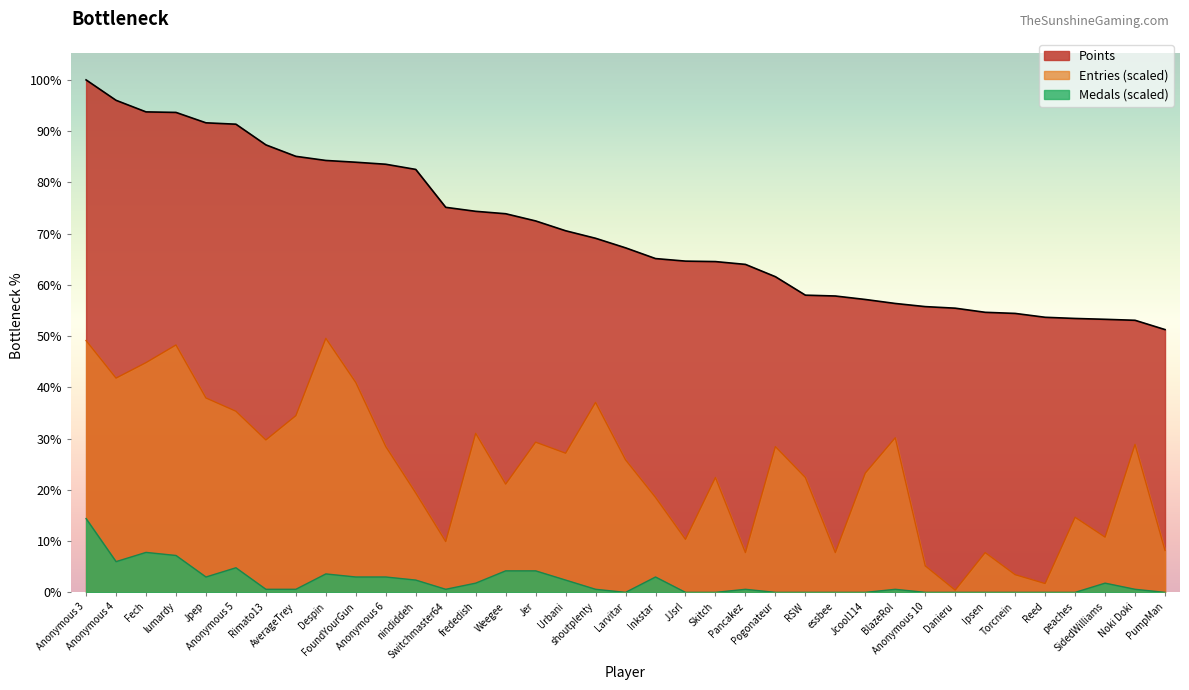

List the labels in order of Points value, largest first.

Anonymous 3, Anonymous 4, Fech, lumardy, Jpep, Anonymous 5, Rimato13, AverageTrey, Despin, FoundYourGun, Anonymous 6, nindiddeh, Switchmaster64, frededish, Weegee, Jer, Urbani, shoutplenty, Larvitar, Inkstar, JJsrl, Skitch, Pancakez, Pogonateur, RSW, essbee, Jcool114, BlazeRol, Anonymous 10, Danieru, Ipsen, Torcnein, Reed, peaches, SidedWilliams, Noki Doki, PumpMan